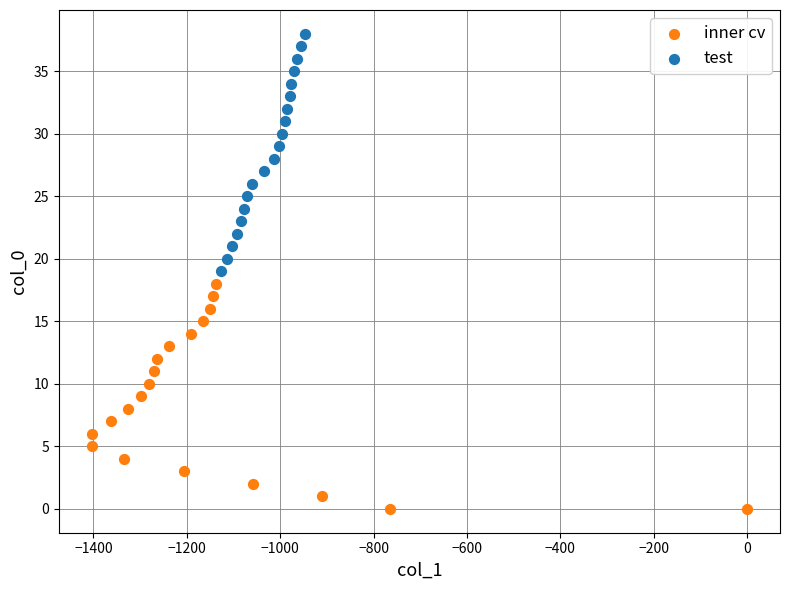

Which series contains the lowest Y value?

inner cv